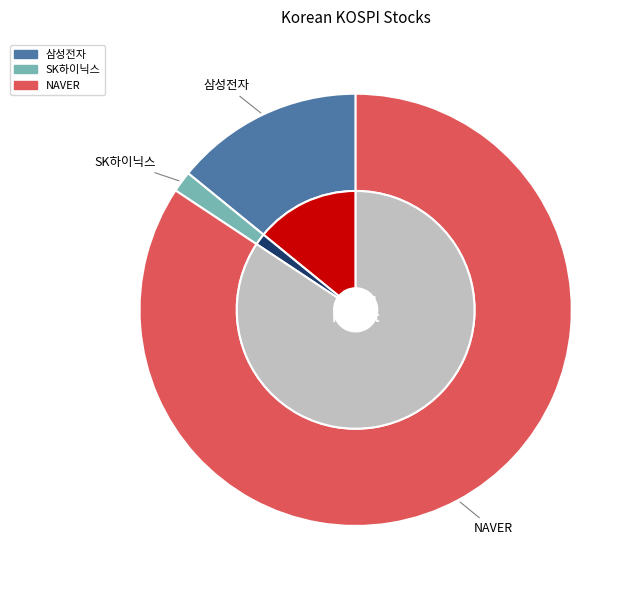

Which has a higher value, 삼성전자 or NAVER?

NAVER